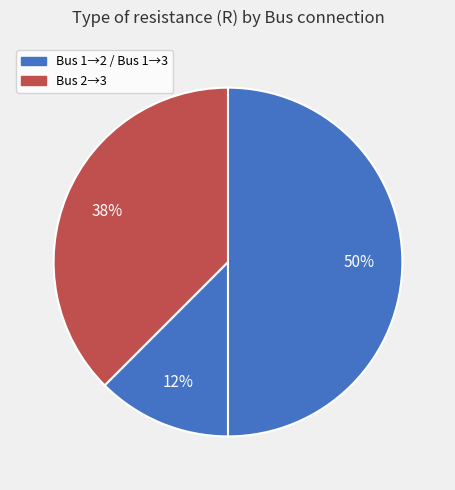

Count the number of slices in the pie.

3